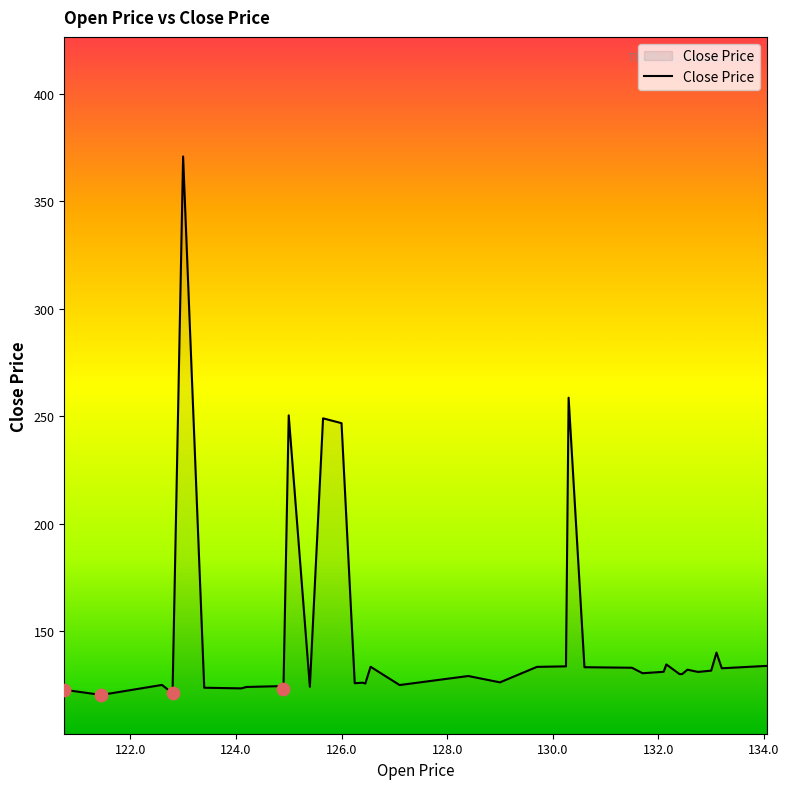

What is the difference between the maximum and minimum values?

250.5